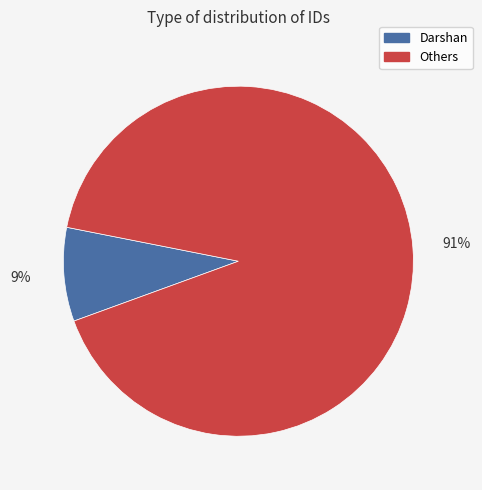

To the nearest percent, what is the average slice percentage?

50%